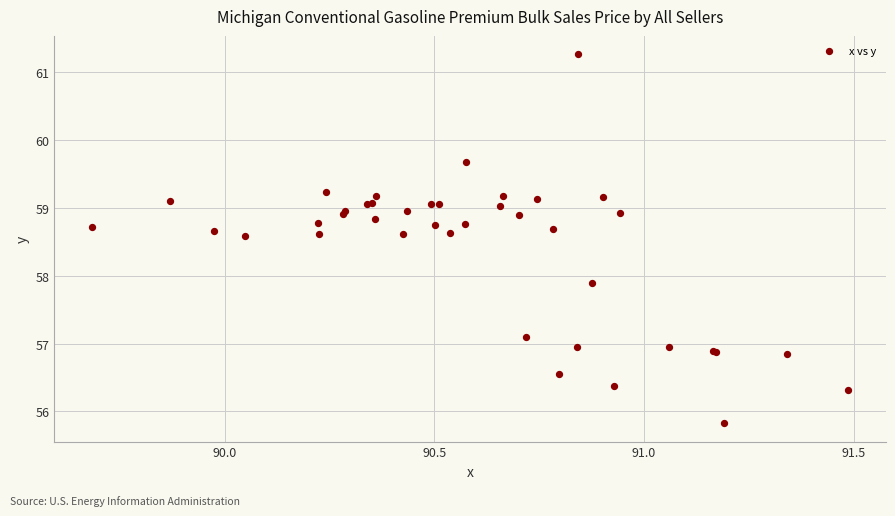

What Y value in the scatter plot is closest to 58?

57.9